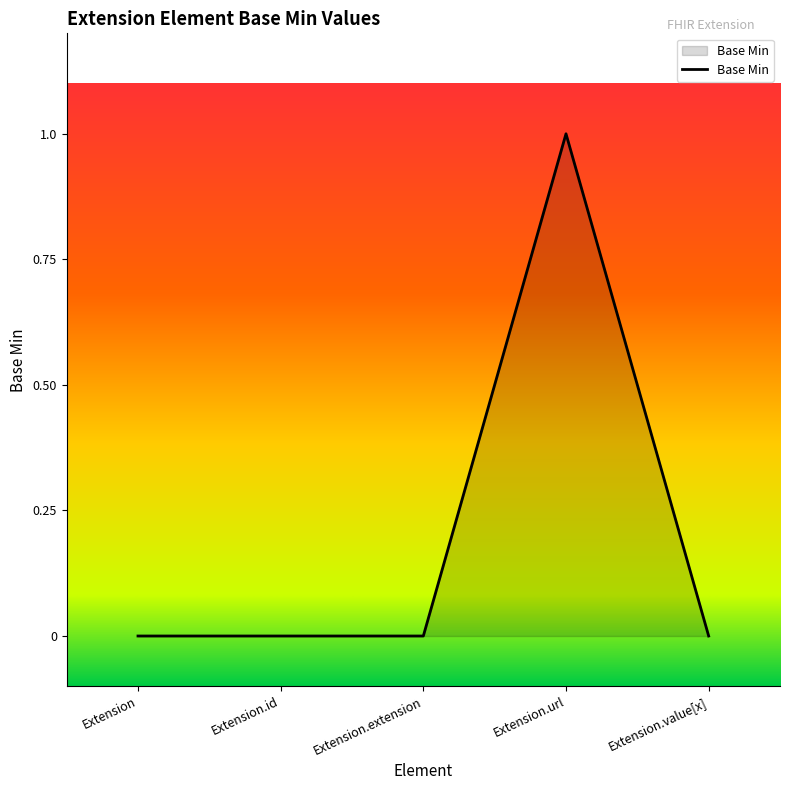

Reading left to right, what are all the values shown in this chart?

0	0	0	1	0